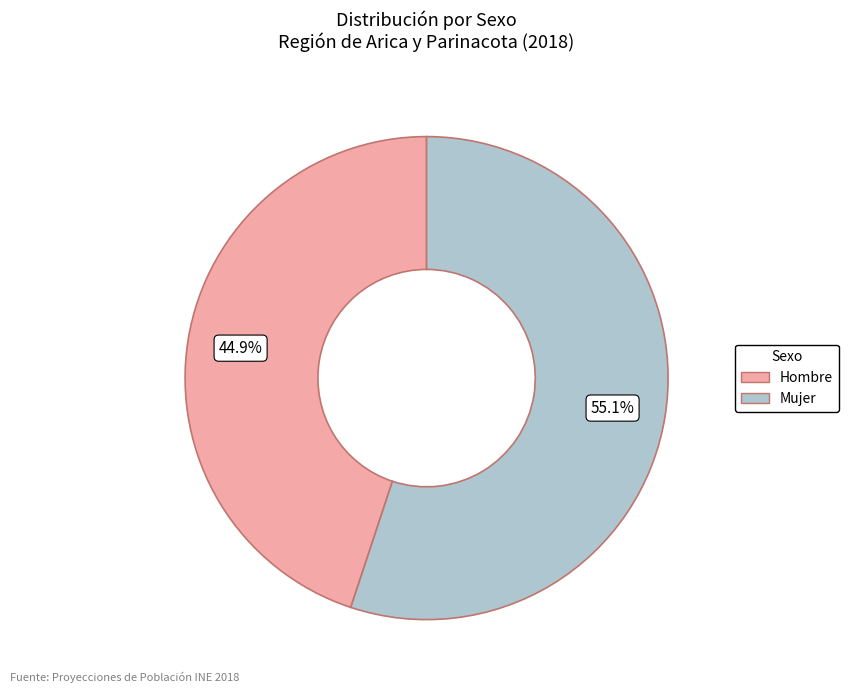

What is the largest slice in the pie chart?

Mujer